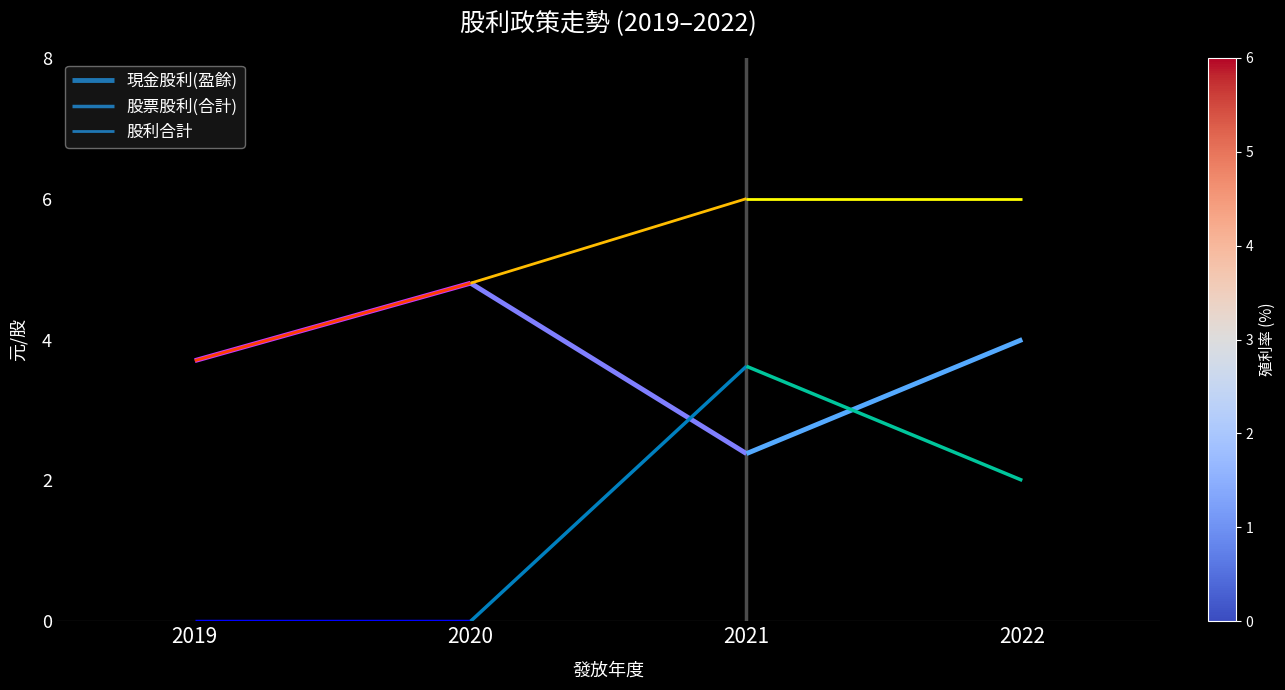

How many data points does each series have?

4